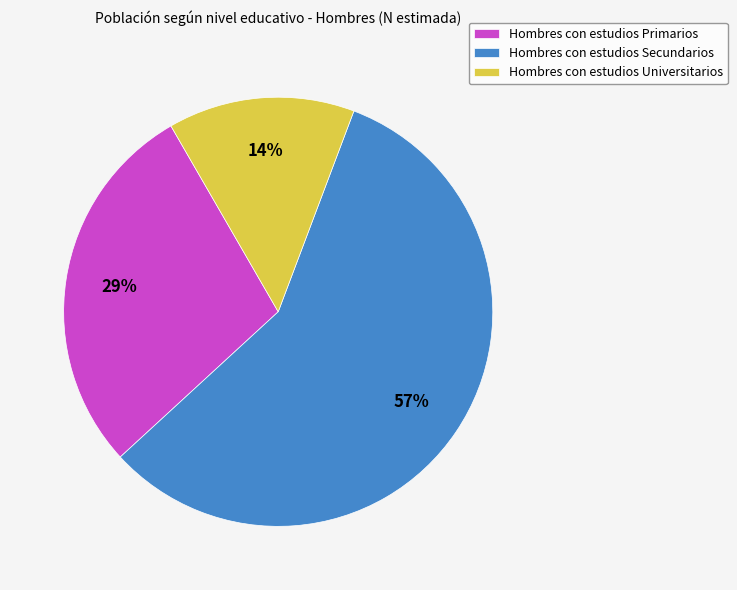

How many segments does this pie chart have?

3